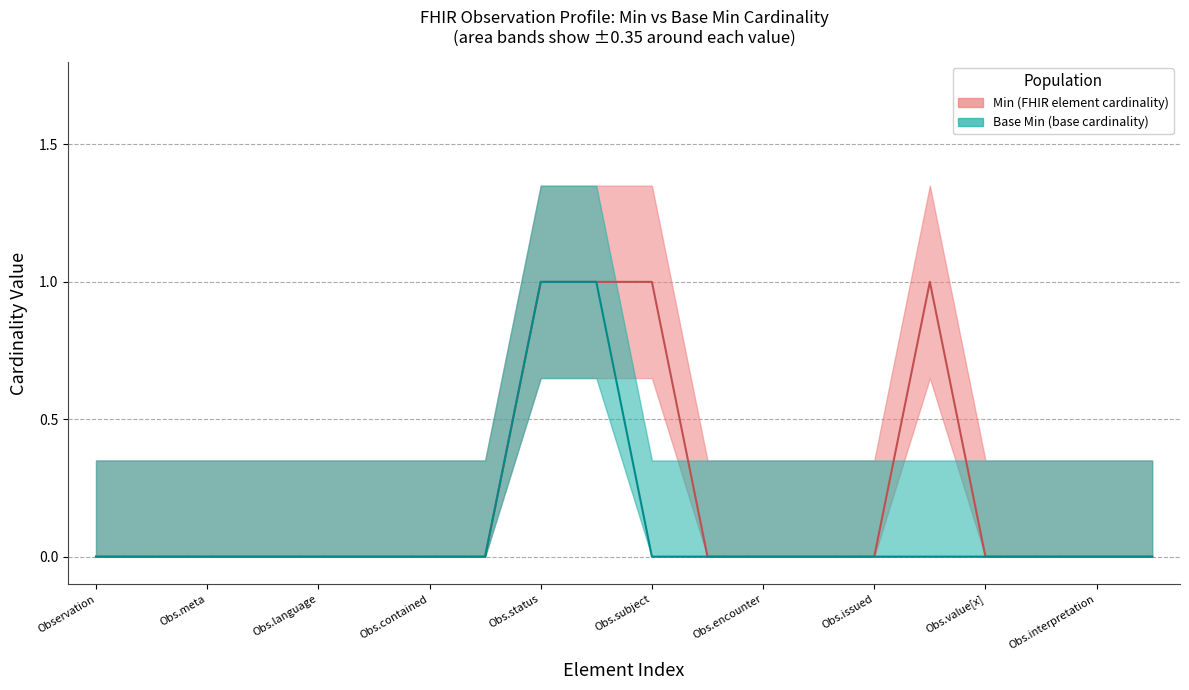

True or false: Min (FHIR element cardinality) and Base Min (base cardinality) intersect in this chart.

False